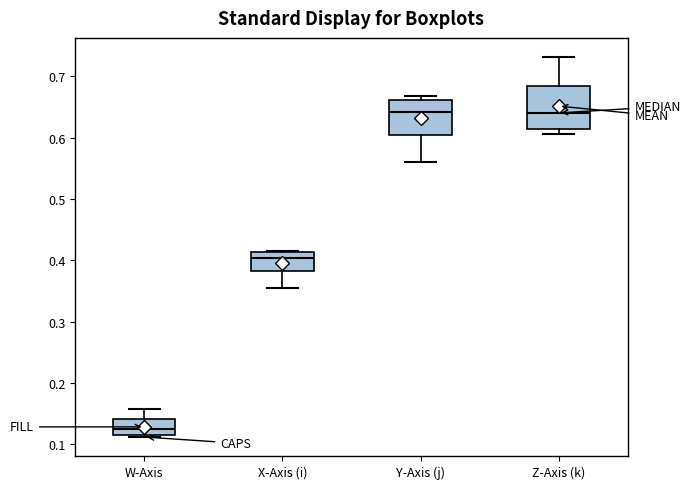

Where does the median line of the box for Y-Axis (j) sit on the y-axis? The values are not printed on the chart, so give them approximately, as read against the axis.

0.64